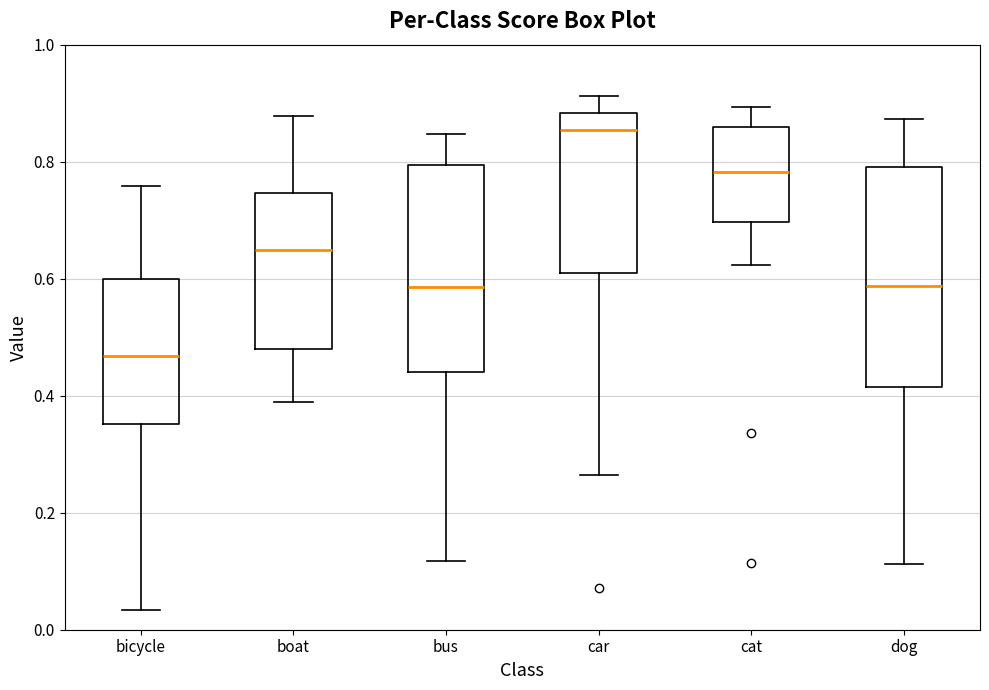

Where does the upper whisker of the box for cat end on the y-axis? The values are not printed on the chart, so give them approximately, as read against the axis.

0.90